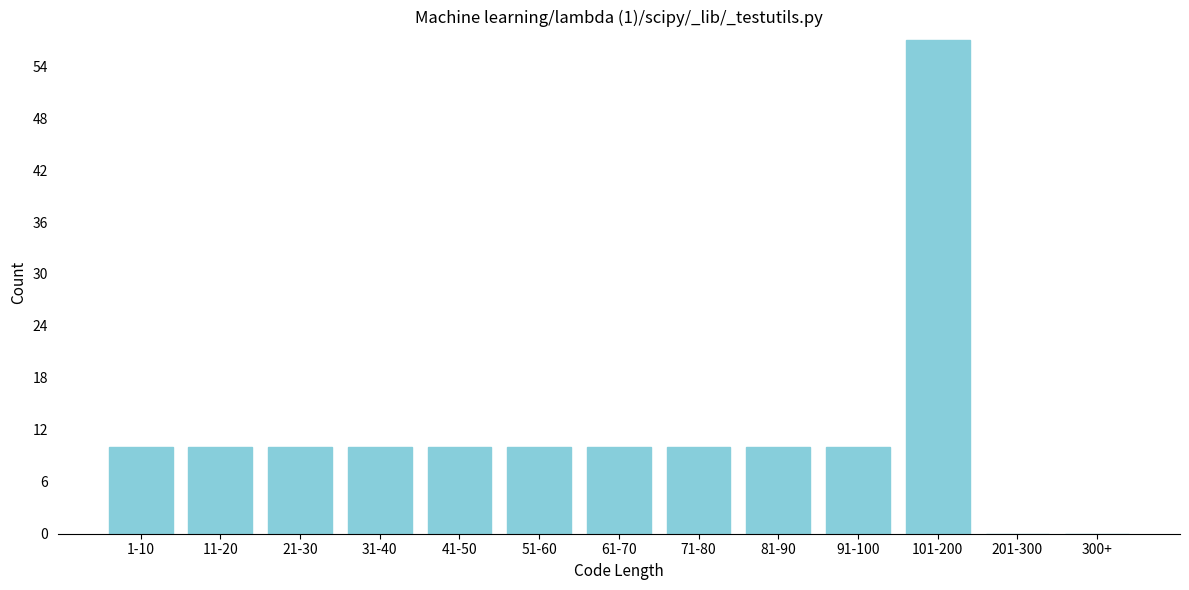

Reading left to right, transcribe all the data shown in this chart.

1-10=10	11-20=10	21-30=10	31-40=10	41-50=10	51-60=10	61-70=10	71-80=10	81-90=10	91-100=10	101-200=57	201-300=0	300+=0